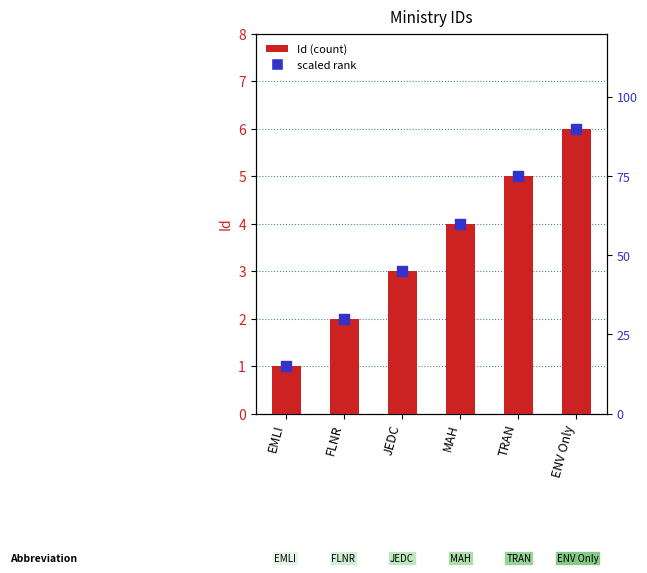

Which series contains the highest Y value?

scaled rank